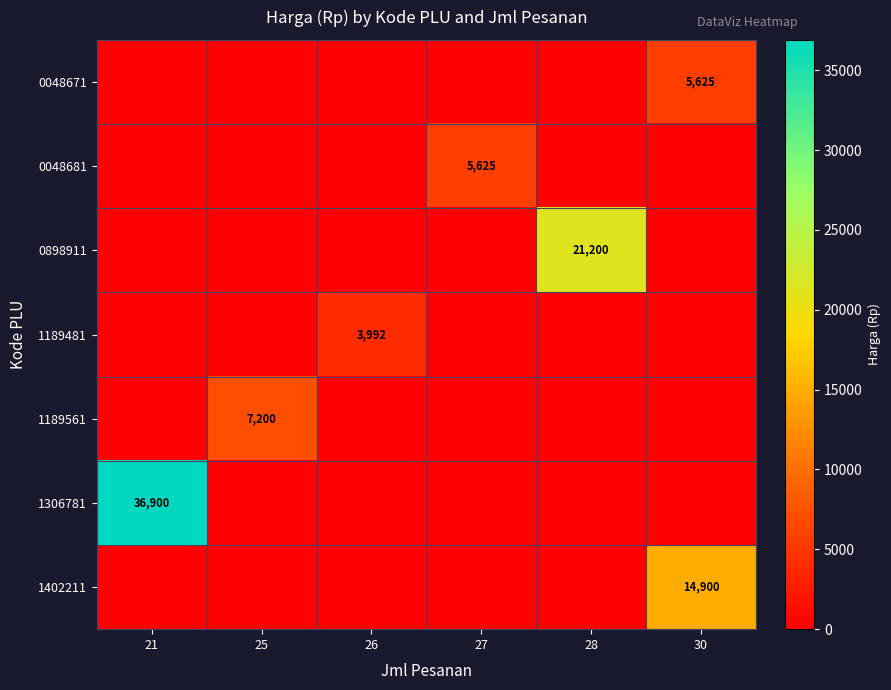

Is it true that 1306781 equals 36900 at 21?

True